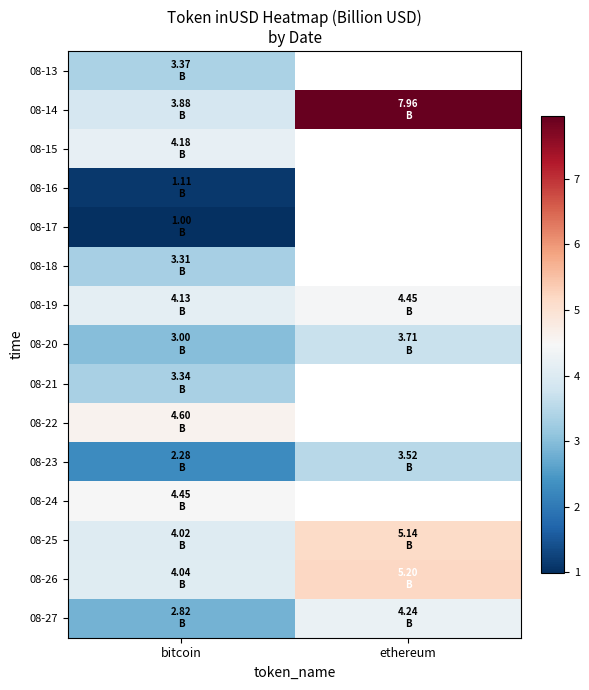

True or false: 08-16 has a value of 0.7 at bitcoin.

False